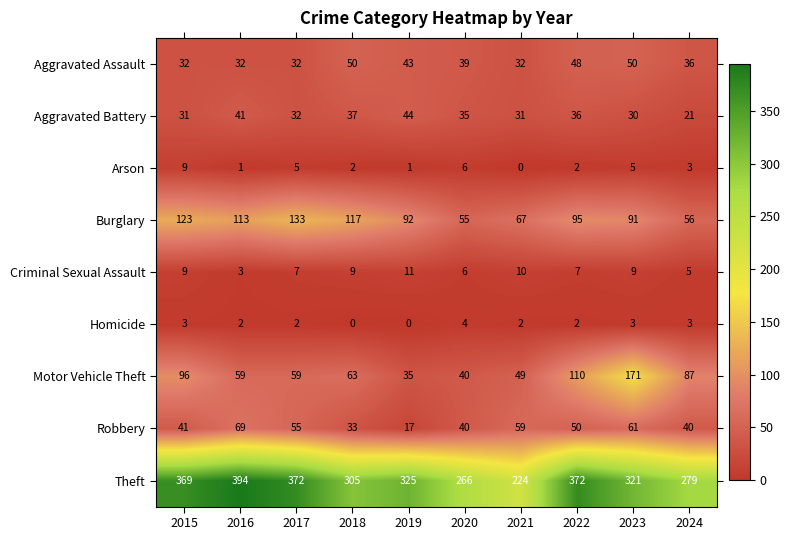

Between 2018 and 2020, which series saw the biggest shift?

Burglary